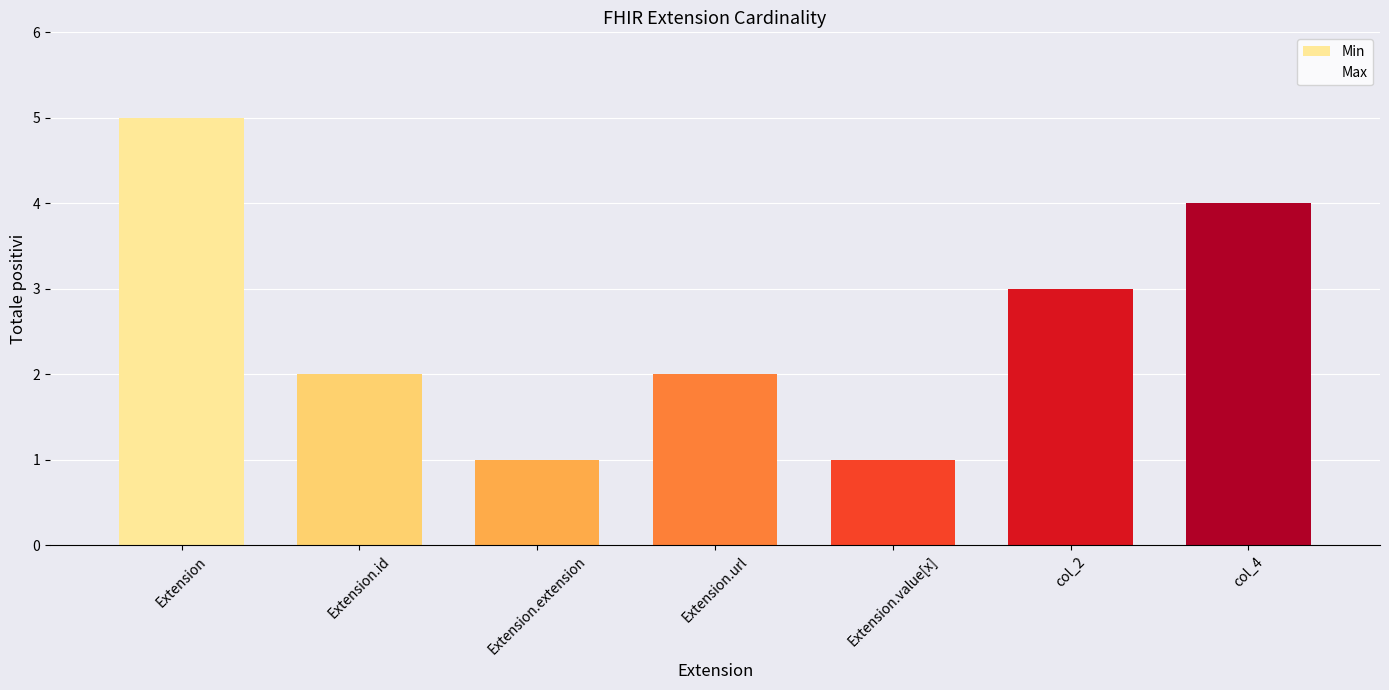

What is the label of the 5th bar from the right?

Extension.extension